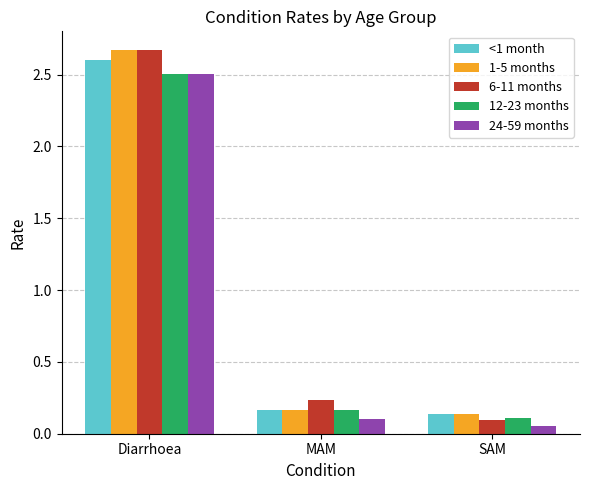

Between Diarrhoea and MAM, which series saw the biggest shift?

1-5 months